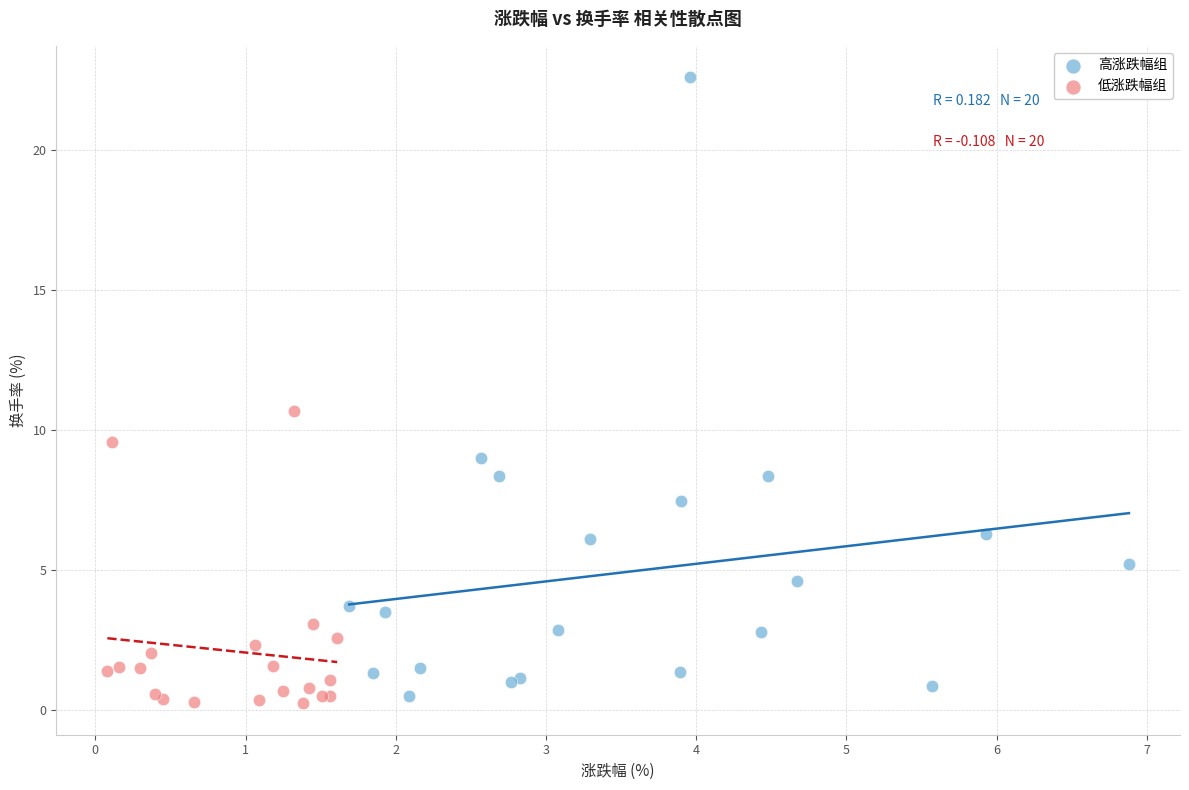

Which series reaches the minimum Y coordinate?

低涨跌幅组